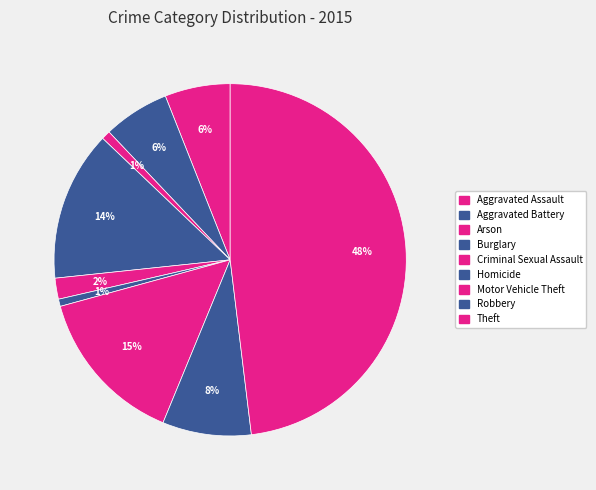

What is the largest slice in the pie chart?

Theft